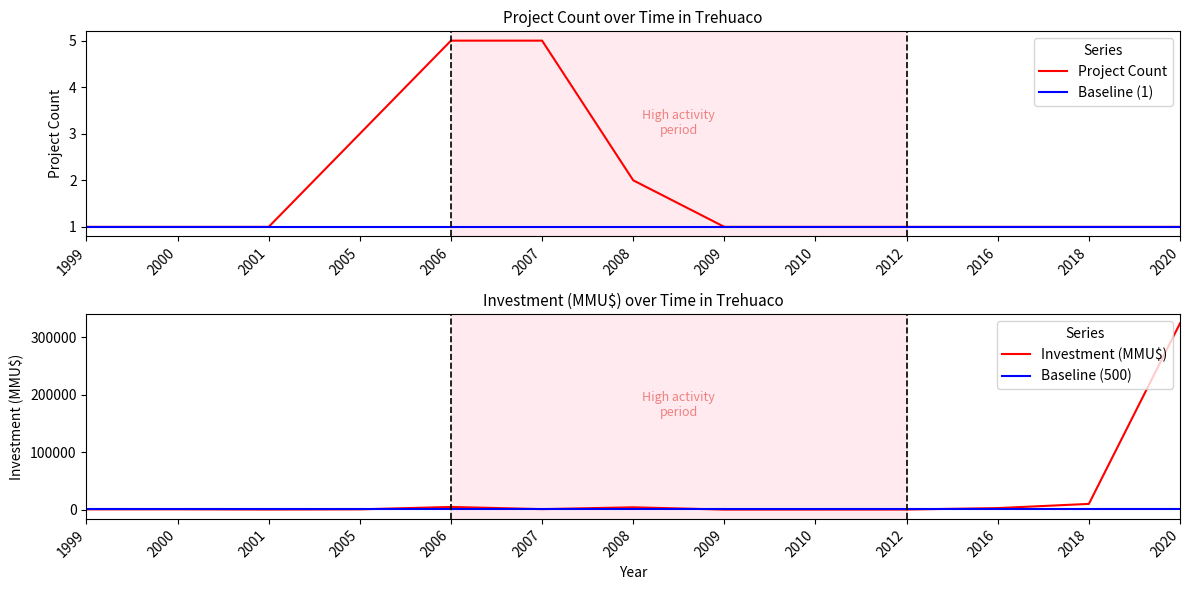

How many distinct data groups are displayed?

4